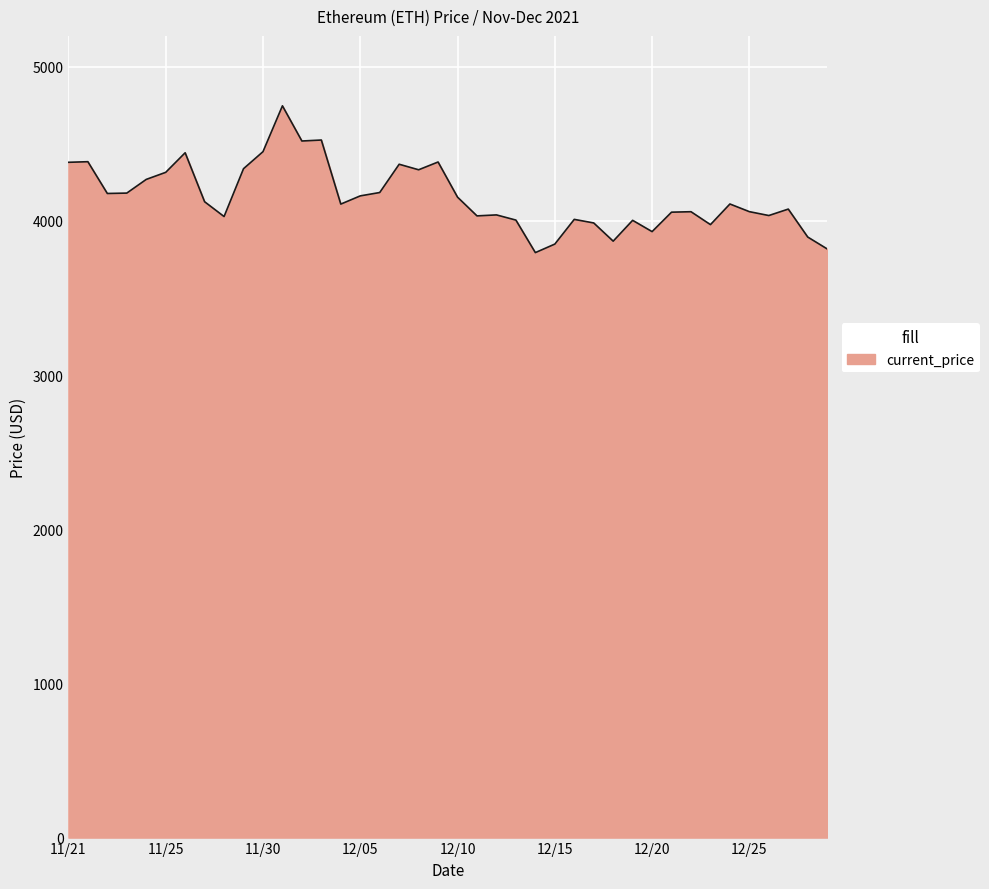

What is the greatest value displayed?

4746.4